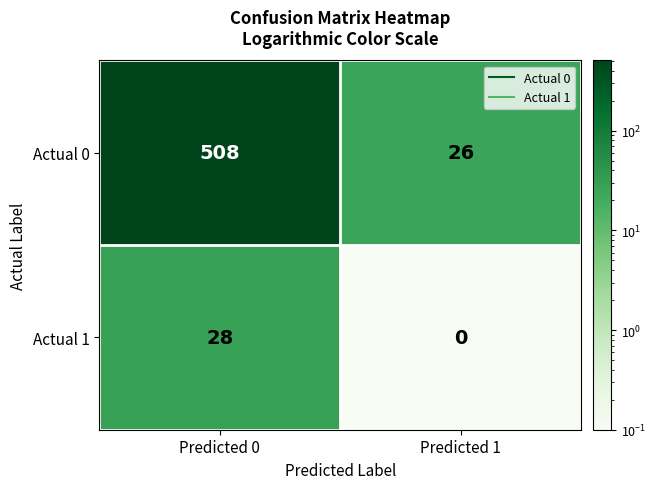

Which series has the largest total across all categories?

Actual 0